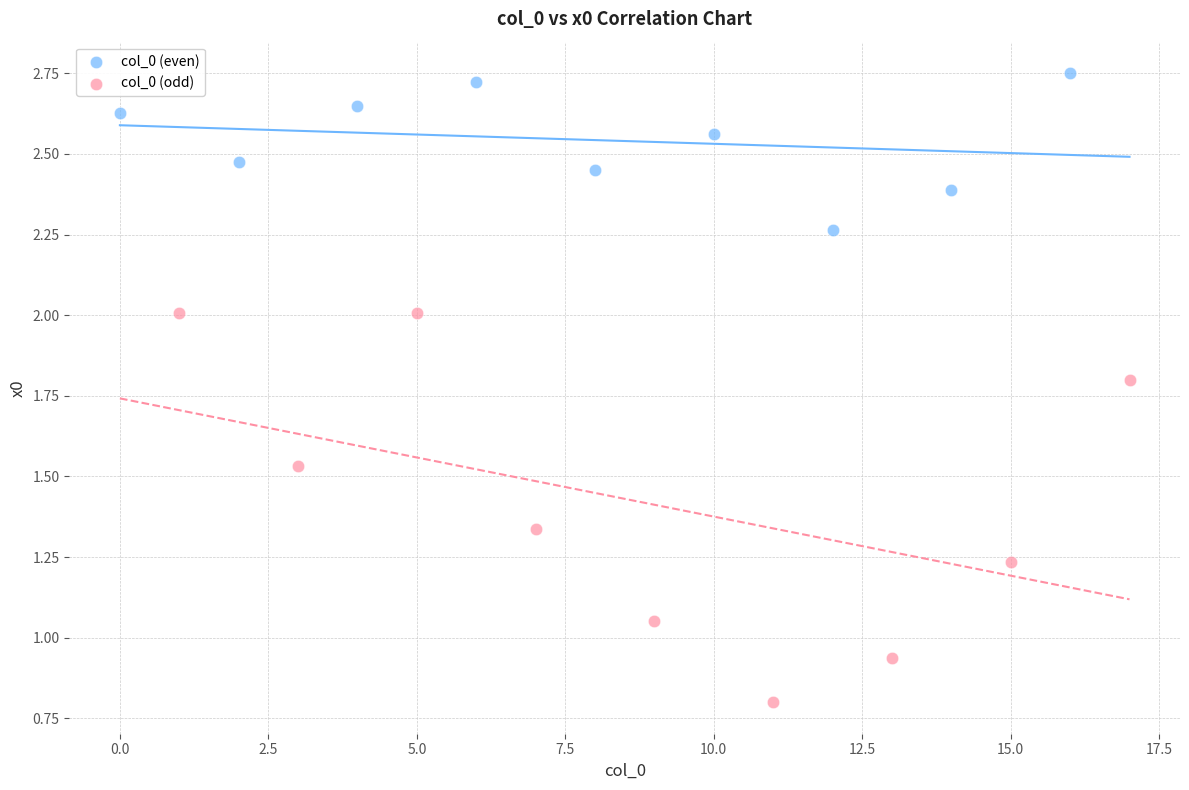

What are all the series names shown in the legend?

col_0 (even), col_0 (odd)